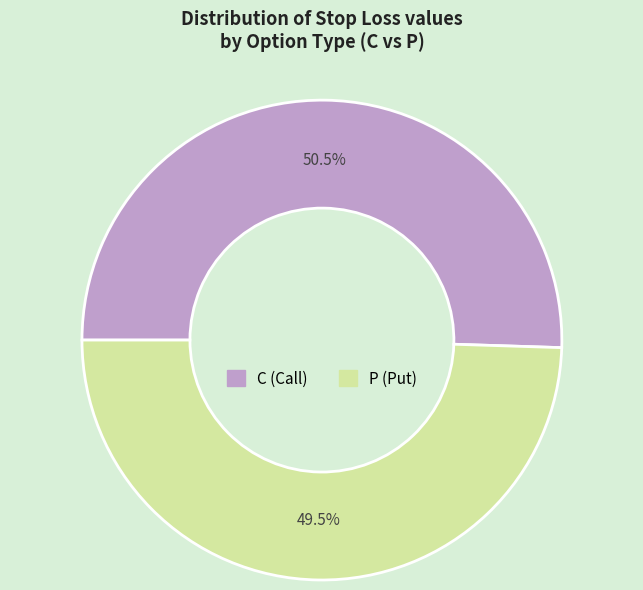

Which slice is the largest?

C